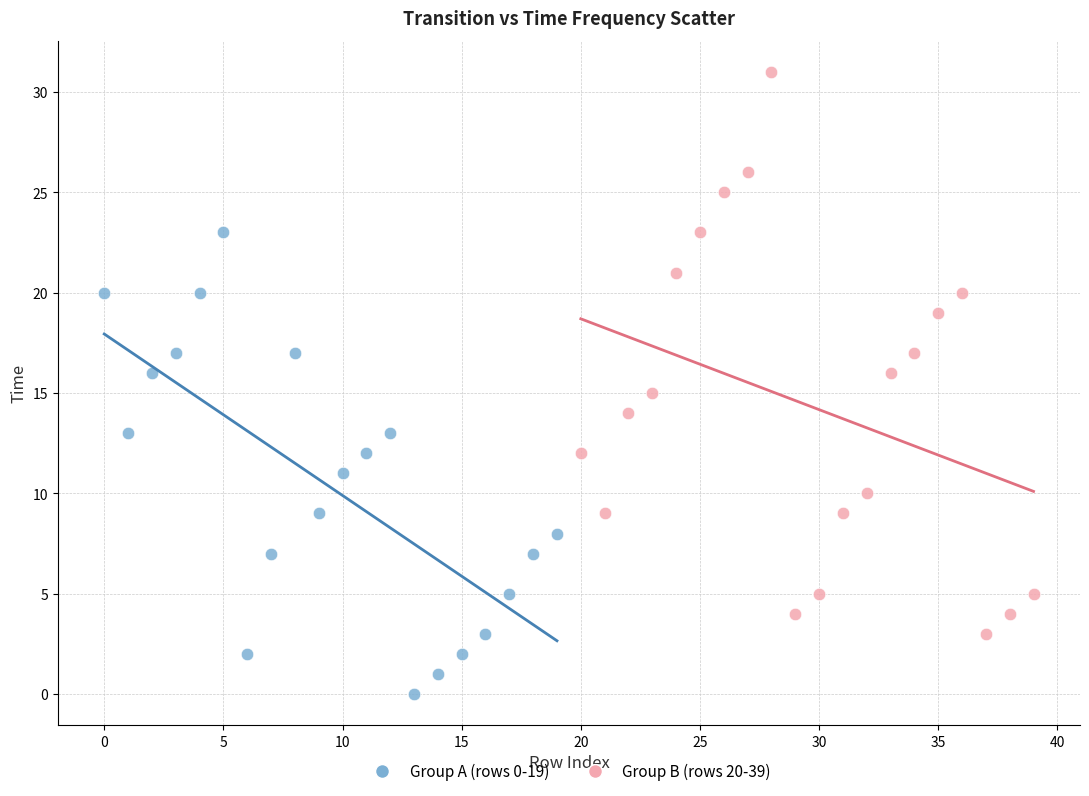

Which series has the largest Y range (max minus min)?

Group B (rows 20-39)